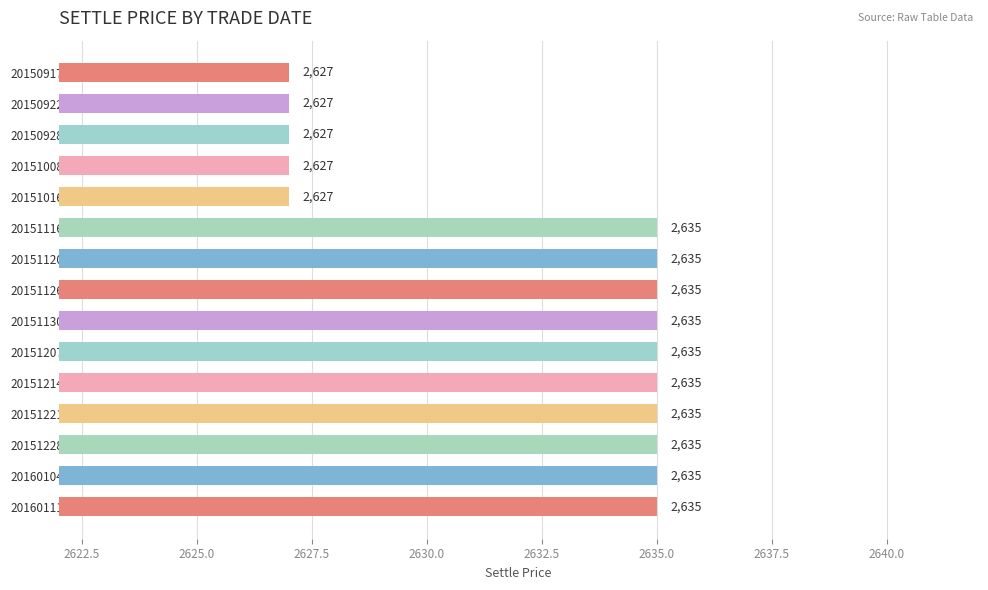

What is the difference between the maximum and minimum values?

8